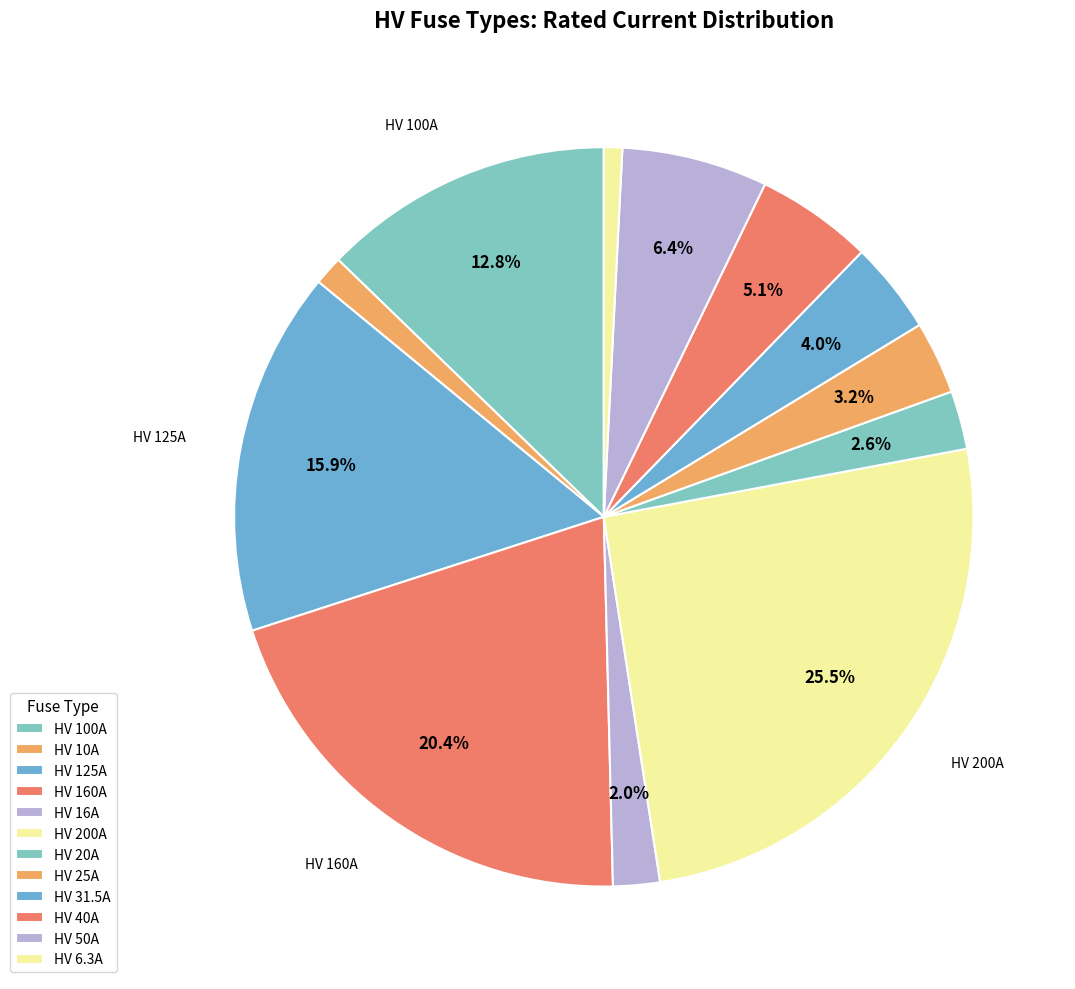

Is it true that HV 200A is 26% of the pie?

True